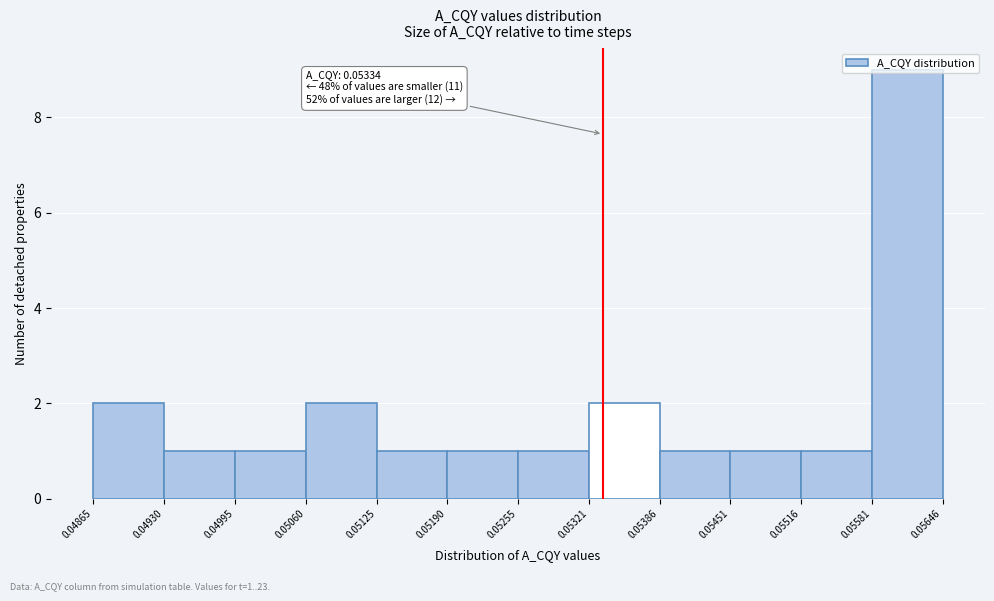

Over which range of the x-axis is the bar tallest?

0.05581 to 0.05646